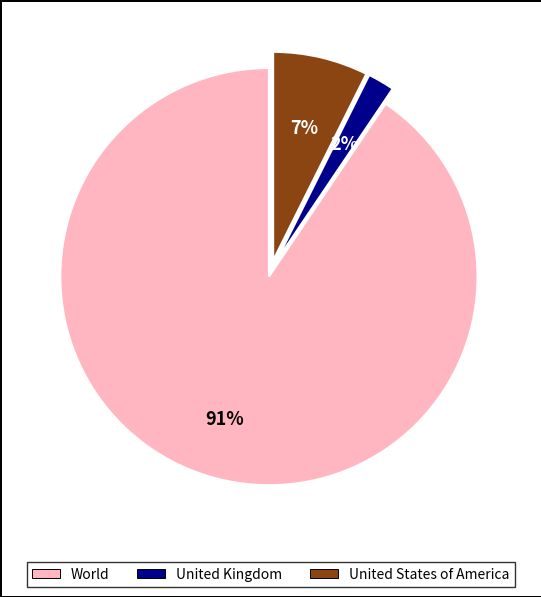

To the nearest percent, what percentage of the pie is World?

91%